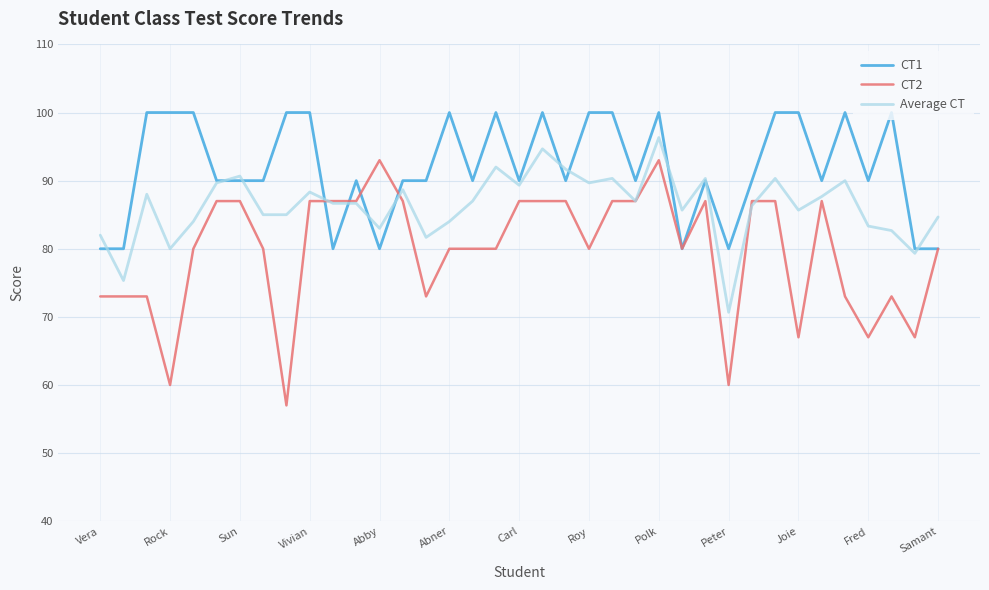

What are all the series names shown in the legend?

CT1, CT2, Average CT